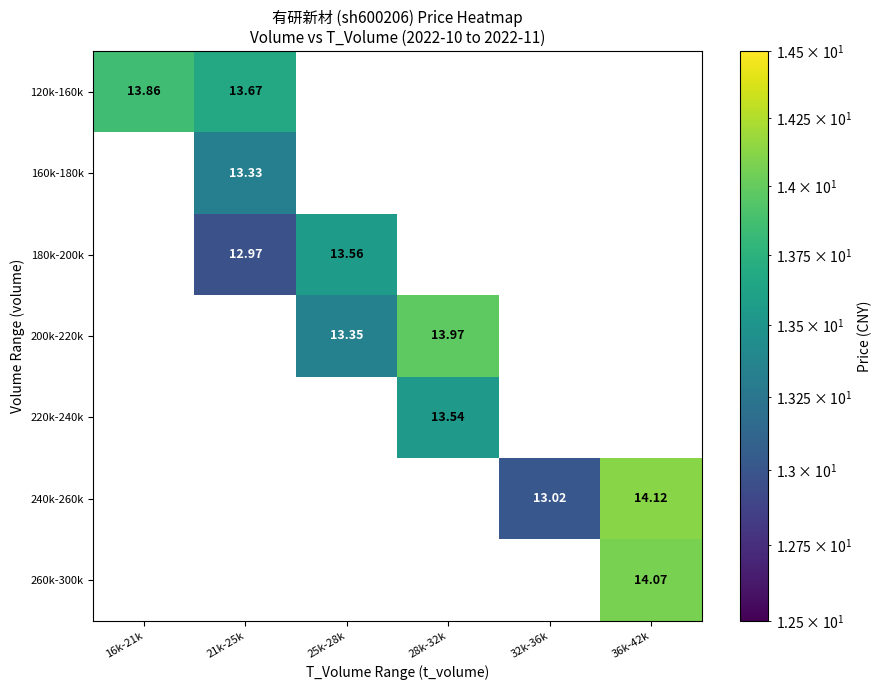

What is the maximum value shown in the chart?

14.1